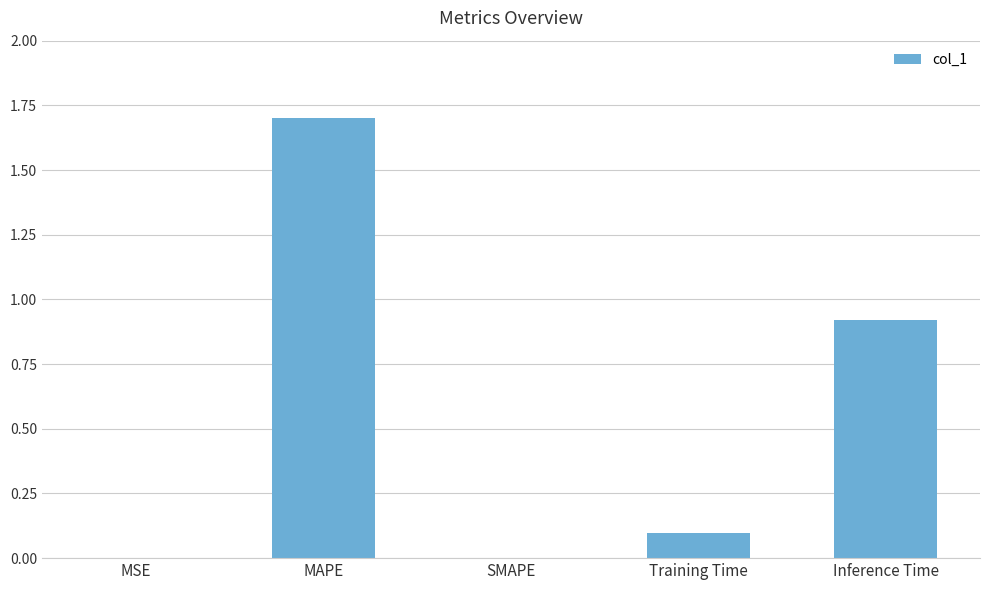

At which category does the chart reach its peak across all series?

MAPE